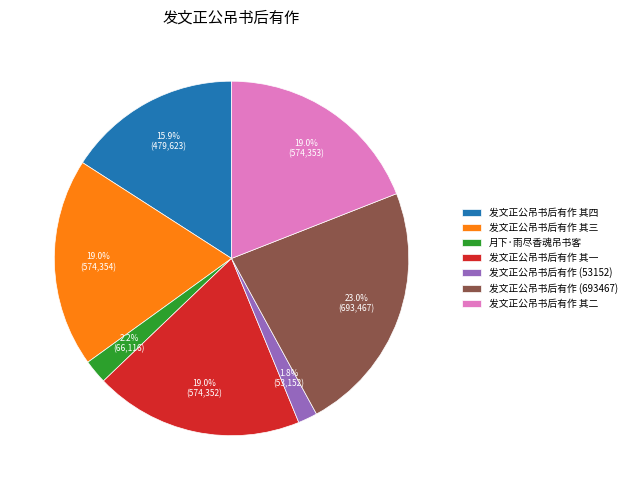

How many slices are in this pie chart?

7